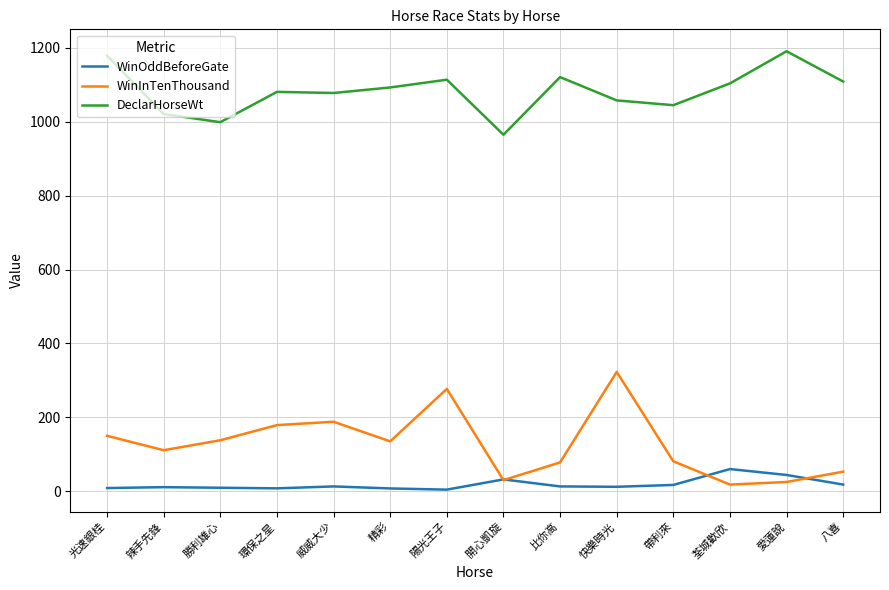

What is the highest value of the WinOddBeforeGate series?

60.0